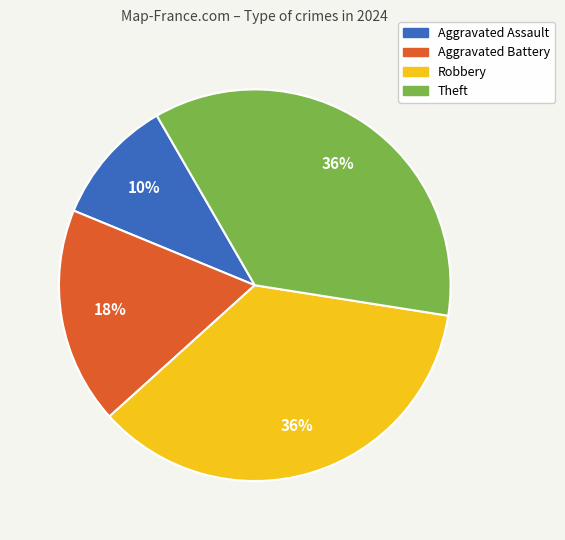

Does any single category account for the majority?

No